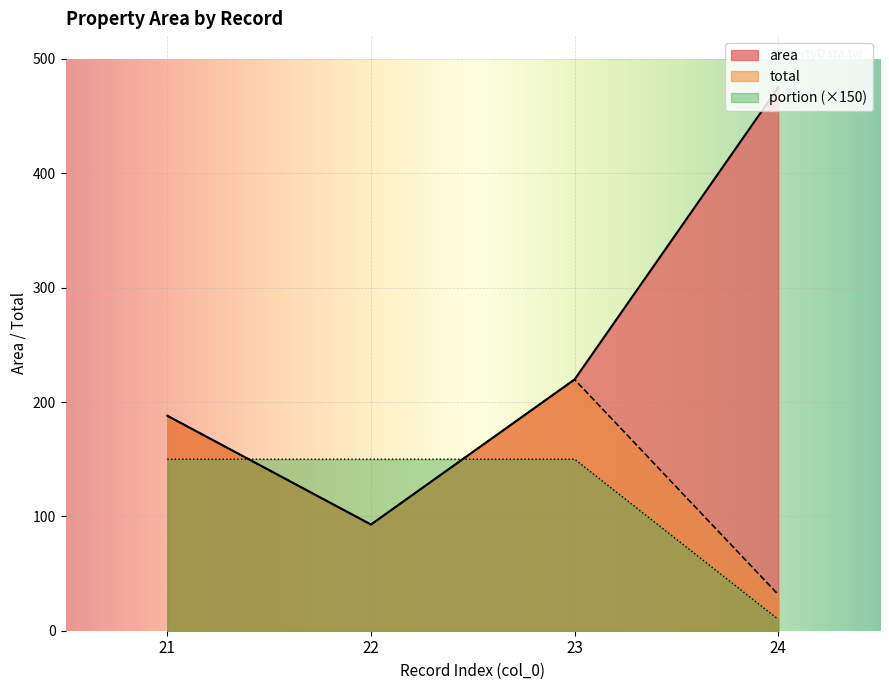

What is the sum of all portion values?

460.0